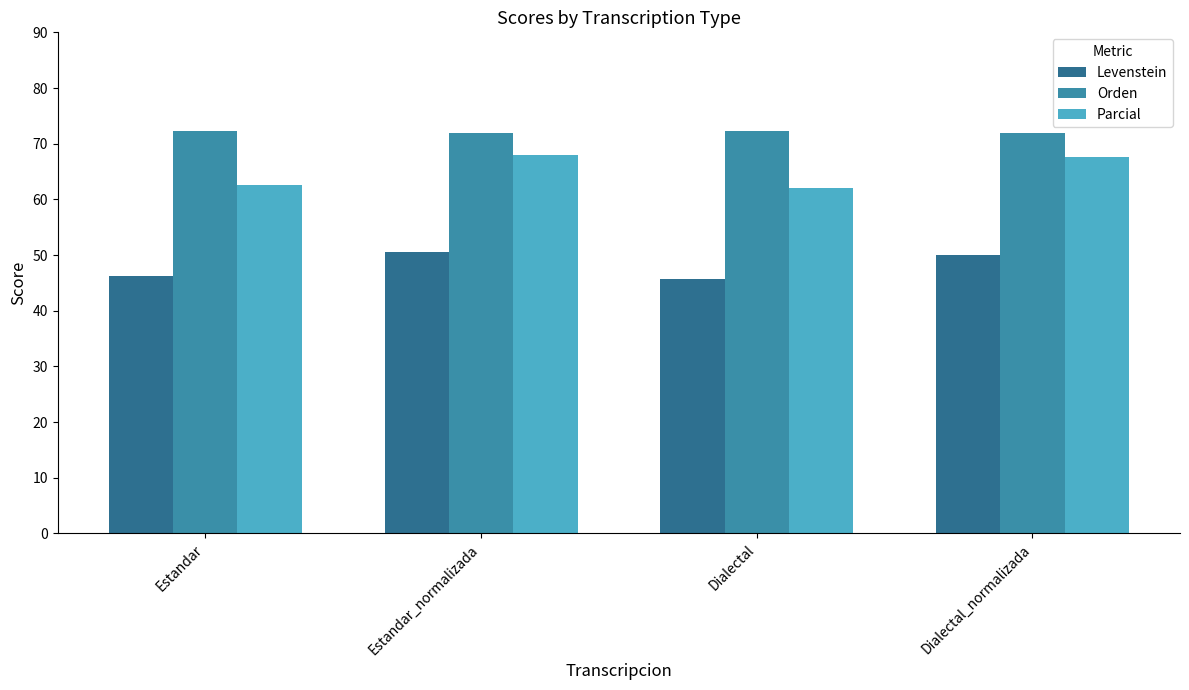

How many bars are there in total?

12